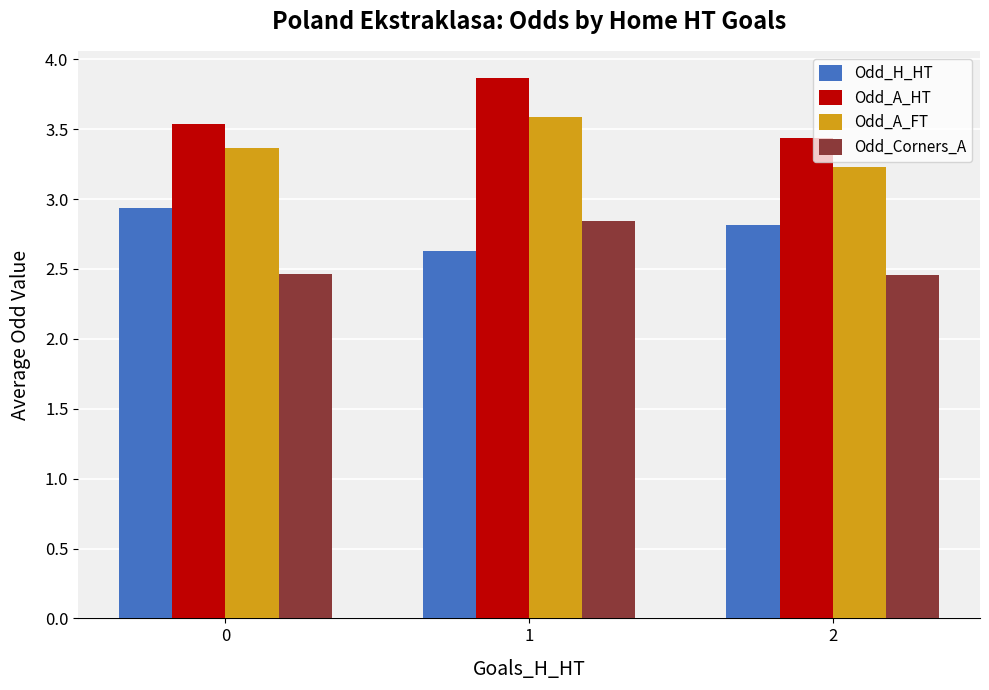

True or false: Odd_H_HT has a value of 2.9 at 0.

True